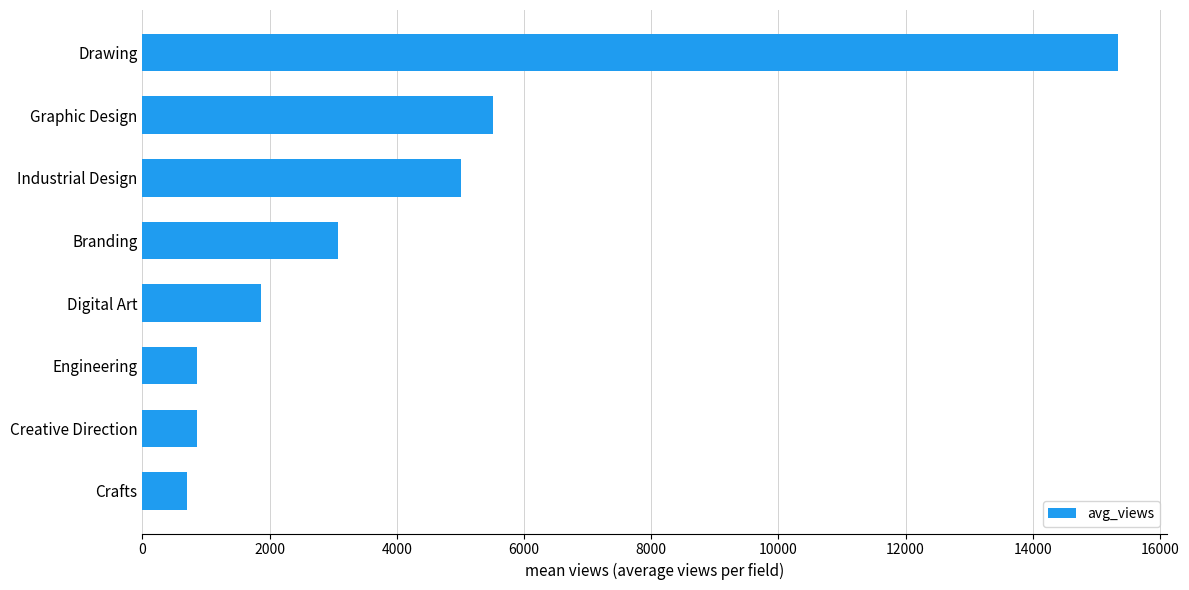

What is the difference between the second highest and second lowest values?

4665